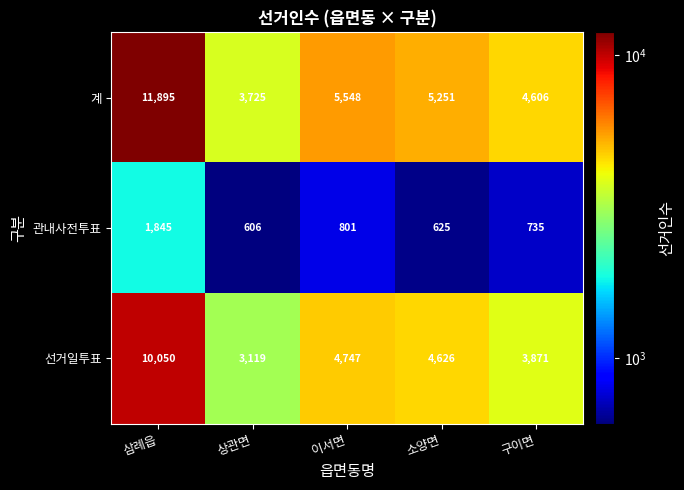

True or false: 선거일투표 has a value of 4747 at 이서면.

True